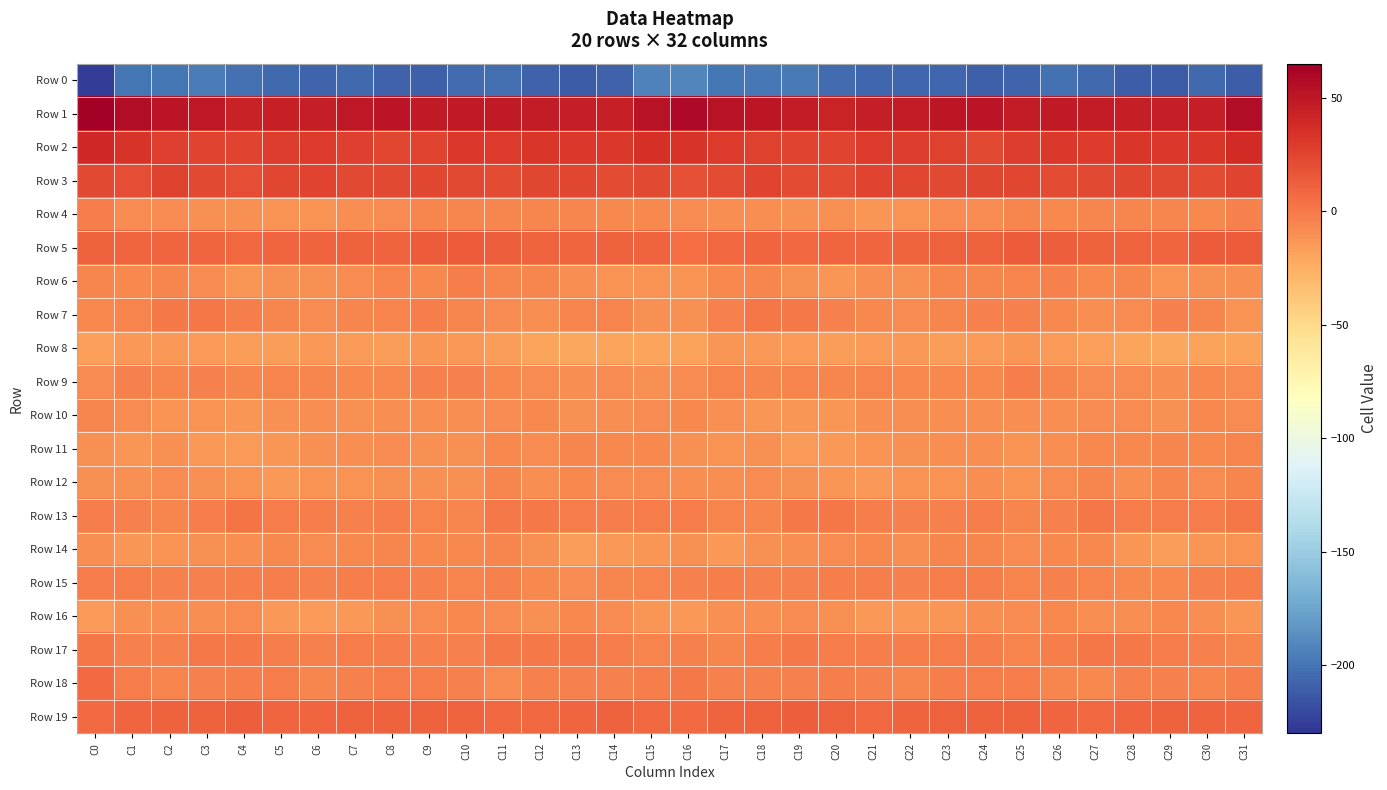

Reading left to right, what are all the values shown in this chart?

Row 0: C0=-226.2	C1=-199.0	C2=-200.0	C3=-196.5	C4=-201.9	C5=-205.3	C6=-207.4	C7=-205.5	C8=-209.0	C9=-209.6	C10=-203.9	C11=-203.1	C12=-208.6	C13=-212.5	C14=-209.0	C15=-193.9	C16=-191.4	C17=-198.9	C18=-198.6	C19=-197.6	C20=-204.0	C21=-205.9	C22=-206.8	C23=-206.3	C24=-210.0	C25=-208.1	C26=-201.9	C27=-204.9	C28=-210.6	C29=-212.4	C30=-204.9	C31=-210.9
Row 1: C0=64.8	C1=55.9	C2=51.2	C3=49.9	C4=43.2	C5=44.3	C6=45.8	C7=49.2	C8=52.3	C9=48.6	C10=48.0	C11=48.1	C12=46.6	C13=45.7	C14=45.2	C15=52.7	C16=58.9	C17=53.0	C18=51.0	C19=47.6	C20=42.2	C21=45.8	C22=46.6	C23=50.8	C24=51.3	C25=47.6	C26=48.7	C27=47.7	C28=45.8	C29=46.0	C30=45.9	C31=56.5
Row 2: C0=39.9	C1=32.8	C2=27.5	C3=25.7	C4=25.4	C5=28.5	C6=29.7	C7=27.7	C8=23.9	C9=25.6	C10=31.2	C11=29.6	C12=32.0	C13=31.4	C14=31.3	C15=35.6	C16=33.9	C17=29.6	C18=26.5	C19=25.6	C20=25.8	C21=29.7	C22=29.2	C23=26.3	C24=23.4	C25=28.4	C26=30.7	C27=30.4	C28=31.9	C29=31.0	C30=32.6	C31=38.3
Row 3: C0=23.5	C1=20.5	C2=26.0	C3=23.3	C4=20.9	C5=24.0	C6=25.0	C7=22.9	C8=23.0	C9=23.9	C10=22.6	C11=22.2	C12=24.1	C13=24.1	C14=21.7	C15=23.0	C16=19.2	C17=21.8	C18=25.8	C19=22.1	C20=21.4	C21=25.2	C22=23.8	C23=22.6	C24=23.7	C25=23.5	C26=21.9	C27=22.9	C28=24.4	C29=23.3	C30=21.8	C31=25.6
Row 4: C0=-2.9	C1=-8.4	C2=-8.4	C3=-10.3	C4=-10.9	C5=-11.9	C6=-11.9	C7=-9.3	C8=-8.5	C9=-6.1	C10=-6.3	C11=-6.3	C12=-6.2	C13=-6.2	C14=-6.8	C15=-7.5	C16=-8.5	C17=-9.4	C18=-8.8	C19=-10.8	C20=-10.8	C21=-12.5	C22=-11.2	C23=-8.7	C24=-7.7	C25=-5.6	C26=-6.6	C27=-6.2	C28=-6.2	C29=-6.0	C30=-7.1	C31=-3.8
Row 5: C0=11.5	C1=8.7	C2=9.0	C3=8.8	C4=8.0	C5=9.0	C6=10.4	C7=11.0	C8=10.6	C9=13.2	C10=13.2	C11=12.6	C12=9.9	C13=9.5	C14=11.6	C15=9.9	C16=5.3	C17=8.1	C18=9.1	C19=8.2	C20=8.7	C21=9.2	C22=10.8	C23=10.9	C24=11.5	C25=13.6	C26=12.9	C27=11.5	C28=9.9	C29=9.4	C30=13.5	C31=13.9
Row 6: C0=-6.0	C1=-7.3	C2=-6.1	C3=-8.2	C4=-12.8	C5=-9.9	C6=-10.2	C7=-8.3	C8=-4.2	C9=-7.0	C10=-2.3	C11=-5.8	C12=-5.7	C13=-8.8	C14=-11.3	C15=-11.1	C16=-11.2	C17=-7.5	C18=-6.1	C19=-10.4	C20=-12.3	C21=-9.2	C22=-10.5	C23=-5.9	C24=-5.6	C25=-5.2	C26=-3.0	C27=-6.5	C28=-5.8	C29=-11.2	C30=-10.2	C31=-9.6
Row 7: C0=-6.8	C1=-4.3	C2=-0.1	C3=0.7	C4=-2.8	C5=-6.0	C6=-8.5	C7=-6.4	C8=-4.4	C9=-2.2	C10=-5.7	C11=-8.3	C12=-9.1	C13=-4.7	C14=-4.6	C15=-10.6	C16=-10.6	C17=-3.3	C18=1.1	C19=-0.6	C20=-3.9	C21=-7.2	C22=-8.1	C23=-5.7	C24=-3.4	C25=-3.0	C26=-7.0	C27=-8.8	C28=-7.9	C29=-4.1	C30=-6.0	C31=-11.1
Row 8: C0=-17.9	C1=-14.3	C2=-13.6	C3=-14.7	C4=-16.2	C5=-15.9	C6=-14.2	C7=-14.9	C8=-15.8	C9=-12.6	C10=-14.4	C11=-16.3	C12=-19.4	C13=-20.9	C14=-19.9	C15=-20.2	C16=-18.2	C17=-13.3	C18=-13.9	C19=-15.2	C20=-16.6	C21=-14.9	C22=-14.2	C23=-15.9	C24=-14.6	C25=-12.9	C26=-15.0	C27=-17.2	C28=-20.2	C29=-21.2	C30=-19.0	C31=-18.1
Row 9: C0=-8.3	C1=-4.1	C2=-6.1	C3=-3.7	C4=-6.1	C5=-4.9	C6=-6.2	C7=-7.2	C8=-7.6	C9=-3.7	C10=-4.0	C11=-7.5	C12=-8.3	C13=-9.2	C14=-7.8	C15=-10.0	C16=-8.3	C17=-4.5	C18=-5.3	C19=-4.3	C20=-6.3	C21=-4.7	C22=-6.9	C23=-7.4	C24=-6.7	C25=-3.0	C26=-5.5	C27=-7.9	C28=-8.4	C29=-9.0	C30=-7.1	C31=-8.4
Row 10: C0=-6.0	C1=-8.7	C2=-12.2	C3=-11.9	C4=-13.2	C5=-10.9	C6=-9.2	C7=-9.9	C8=-9.1	C9=-8.8	C10=-9.8	C11=-8.6	C12=-7.4	C13=-10.0	C14=-8.8	C15=-7.8	C16=-7.6	C17=-10.0	C18=-12.3	C19=-12.5	C20=-13.2	C21=-9.6	C22=-9.5	C23=-9.7	C24=-9.1	C25=-9.0	C26=-9.7	C27=-7.7	C28=-8.2	C29=-10.2	C30=-7.6	C31=-8.7
Row 11: C0=-10.7	C1=-13.1	C2=-10.2	C3=-13.7	C4=-14.8	C5=-12.4	C6=-9.9	C7=-9.9	C8=-8.4	C9=-10.7	C10=-10.8	C11=-6.7	C12=-8.1	C13=-5.6	C14=-7.3	C15=-7.1	C16=-10.1	C17=-12.1	C18=-10.8	C19=-15.0	C20=-14.3	C21=-11.1	C22=-10.1	C23=-9.0	C24=-9.0	C25=-11.4	C26=-8.9	C27=-6.9	C28=-7.6	C29=-5.7	C30=-7.4	C31=-5.1
Row 12: C0=-10.7	C1=-10.2	C2=-8.0	C3=-9.9	C4=-11.3	C5=-14.1	C6=-11.4	C7=-11.6	C8=-10.1	C9=-10.7	C10=-10.6	C11=-5.4	C12=-9.3	C13=-6.9	C14=-8.0	C15=-8.1	C16=-9.1	C17=-9.5	C18=-8.3	C19=-10.3	C20=-13.0	C21=-13.4	C22=-11.4	C23=-11.2	C24=-9.5	C25=-11.5	C26=-8.4	C27=-5.9	C28=-9.4	C29=-6.4	C30=-8.6	C31=-5.4
Row 13: C0=-2.0	C1=-3.8	C2=-5.9	C3=-2.6	C4=1.9	C5=-1.0	C6=-2.8	C7=-3.4	C8=-2.4	C9=-5.1	C10=-5.6	C11=0.2	C12=0.1	C13=-1.7	C14=-1.9	C15=-0.8	C16=-1.5	C17=-5.3	C18=-5.3	C19=-0.4	C20=1.3	C21=-2.1	C22=-3.1	C23=-3.2	C24=-2.5	C25=-6.2	C26=-3.9	C27=1.3	C28=-0.9	C29=-1.7	C30=-1.3	C31=1.6
Row 14: C0=-8.9	C1=-13.2	C2=-11.5	C3=-10.0	C4=-9.1	C5=-6.9	C6=-8.6	C7=-7.4	C8=-5.9	C9=-7.5	C10=-7.5	C11=-6.1	C12=-9.9	C13=-16.3	C14=-14.3	C15=-12.8	C16=-10.9	C17=-13.5	C18=-10.7	C19=-9.8	C20=-8.4	C21=-7.1	C22=-9.1	C23=-6.3	C24=-6.3	C25=-7.8	C26=-7.2	C27=-6.8	C28=-12.8	C29=-16.0	C30=-13.2	C31=-11.1
Row 15: C0=-1.3	C1=-1.5	C2=-3.1	C3=-3.9	C4=-1.9	C5=-2.6	C6=-3.2	C7=-2.6	C8=-1.3	C9=-4.1	C10=-4.3	C11=-3.8	C12=-6.7	C13=-7.7	C14=-5.5	C15=-4.8	C16=-3.1	C17=-2.3	C18=-3.9	C19=-3.1	C20=-1.9	C21=-2.8	C22=-3.8	C23=-1.4	C24=-2.2	C25=-4.7	C26=-3.9	C27=-4.7	C28=-7.4	C29=-7.3	C30=-3.9	C31=-2.5
Row 16: C0=-14.5	C1=-10.2	C2=-9.9	C3=-8.9	C4=-8.3	C5=-13.4	C6=-14.7	C7=-13.4	C8=-10.9	C9=-8.4	C10=-7.3	C11=-8.3	C12=-10.6	C13=-6.5	C14=-8.0	C15=-13.1	C16=-13.7	C17=-10.3	C18=-9.8	C19=-8.1	C20=-10.0	C21=-14.5	C22=-14.1	C23=-12.9	C24=-9.1	C25=-8.5	C26=-6.9	C27=-9.7	C28=-9.0	C29=-6.8	C30=-8.8	C31=-13.3
Row 17: C0=0.6	C1=-3.8	C2=-4.1	C3=-0.2	C4=-0.3	C5=-2.1	C6=-3.1	C7=-1.4	C8=-2.4	C9=-3.9	C10=-3.8	C11=-0.2	C12=0.3	C13=-0.6	C14=-2.6	C15=-4.4	C16=-4.0	C17=-5.7	C18=-2.4	C19=-0.0	C20=-0.9	C21=-2.7	C22=-2.1	C23=-1.7	C24=-2.8	C25=-4.3	C26=-2.8	C27=1.0	C28=-0.4	C29=-1.1	C30=-3.2	C31=-5.3
Row 18: C0=6.7	C1=-0.9	C2=-4.4	C3=-3.3	C4=-2.4	C5=-1.8	C6=-6.4	C7=-4.0	C8=-1.5	C9=-1.5	C10=-4.1	C11=-7.9	C12=-4.1	C13=-3.5	C14=-4.1	C15=-2.4	C16=0.4	C17=-3.7	C18=-4.1	C19=-3.3	C20=-1.9	C21=-3.0	C22=-6.3	C23=-2.7	C24=-1.6	C25=-1.7	C26=-6.3	C27=-6.5	C28=-3.7	C29=-3.2	C30=-4.3	C31=-2.5
Row 19: C0=6.9	C1=9.3	C2=11.5	C3=11.8	C4=12.3	C5=8.8	C6=9.0	C7=11.8	C8=11.1	C9=11.6	C10=9.7	C11=8.0	C12=8.3	C13=9.6	C14=11.3	C15=8.1	C16=6.5	C17=9.8	C18=11.4	C19=12.4	C20=11.0	C21=8.1	C22=10.6	C23=11.6	C24=11.2	C25=11.2	C26=8.7	C27=8.3	C28=8.5	C29=11.2	C30=10.0	C31=9.5